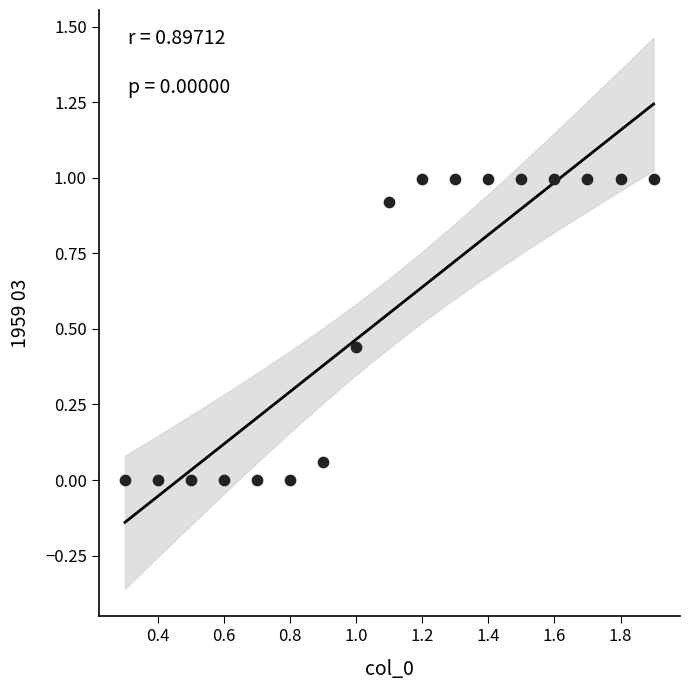

What is the range of Y values (max minus min)?

1.0